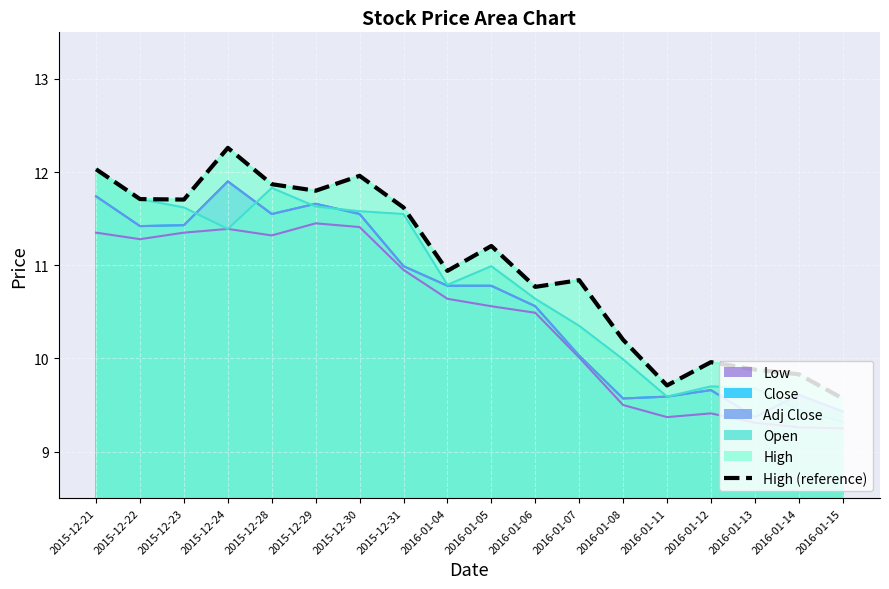

What is the greatest value displayed?

12.3